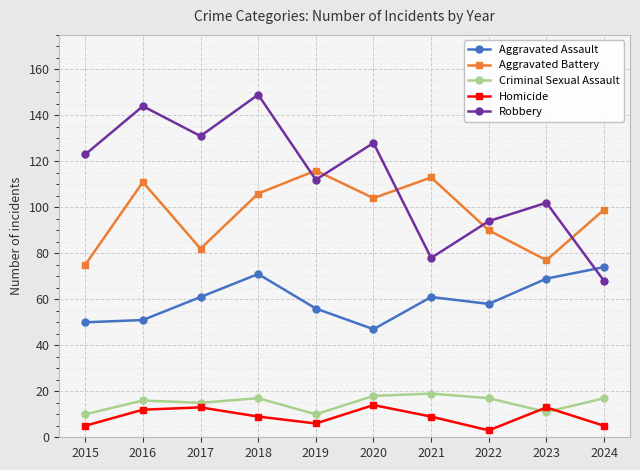

What is the total value across all series at 2022?

262